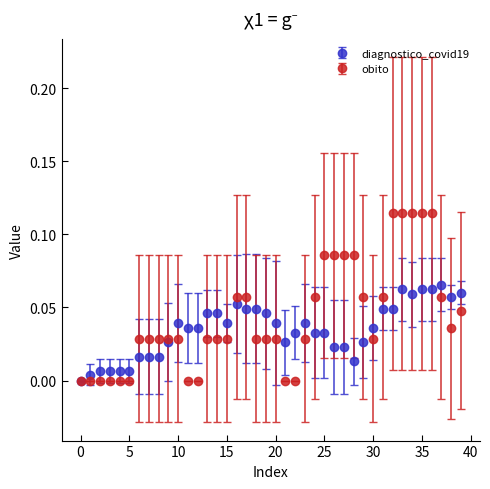

Which series has the largest range (max minus min)?

obito